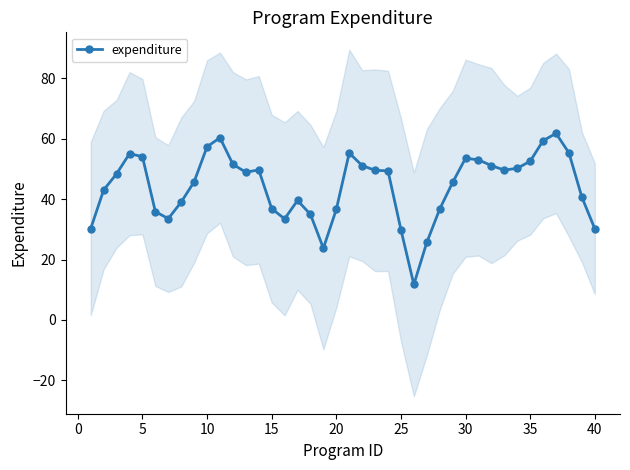

The value of expenditure at 15 is 36.9. True or false?

True